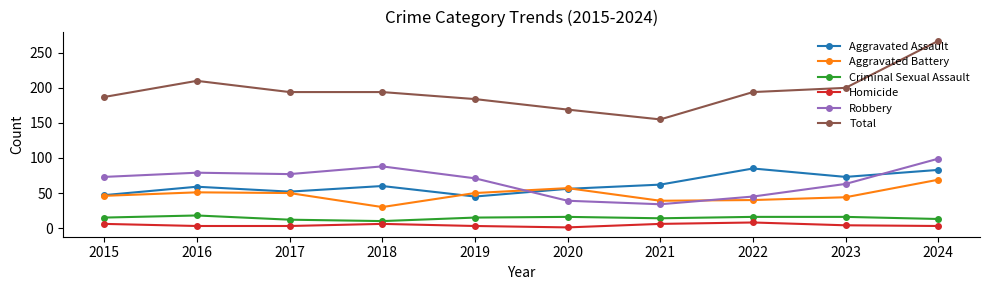

Between 2018 and 2024, which series saw the biggest shift?

Total